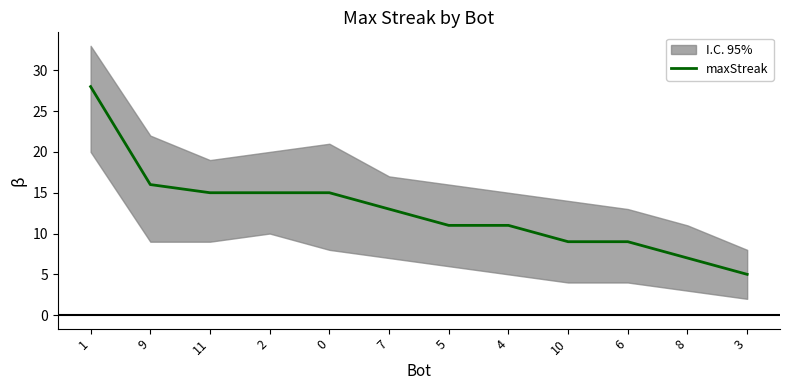

True or false: there are more than 0 points higher than both neighbors.

False